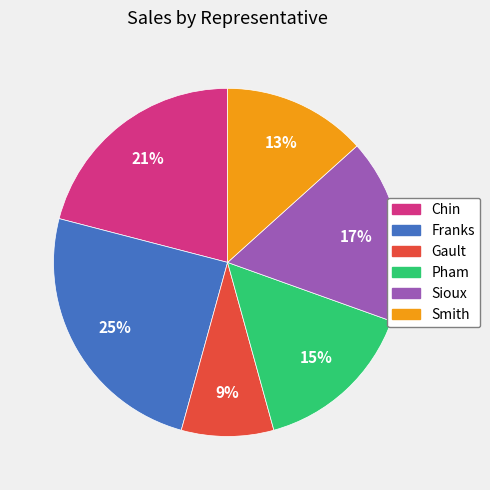

How many slices are in this pie chart?

6